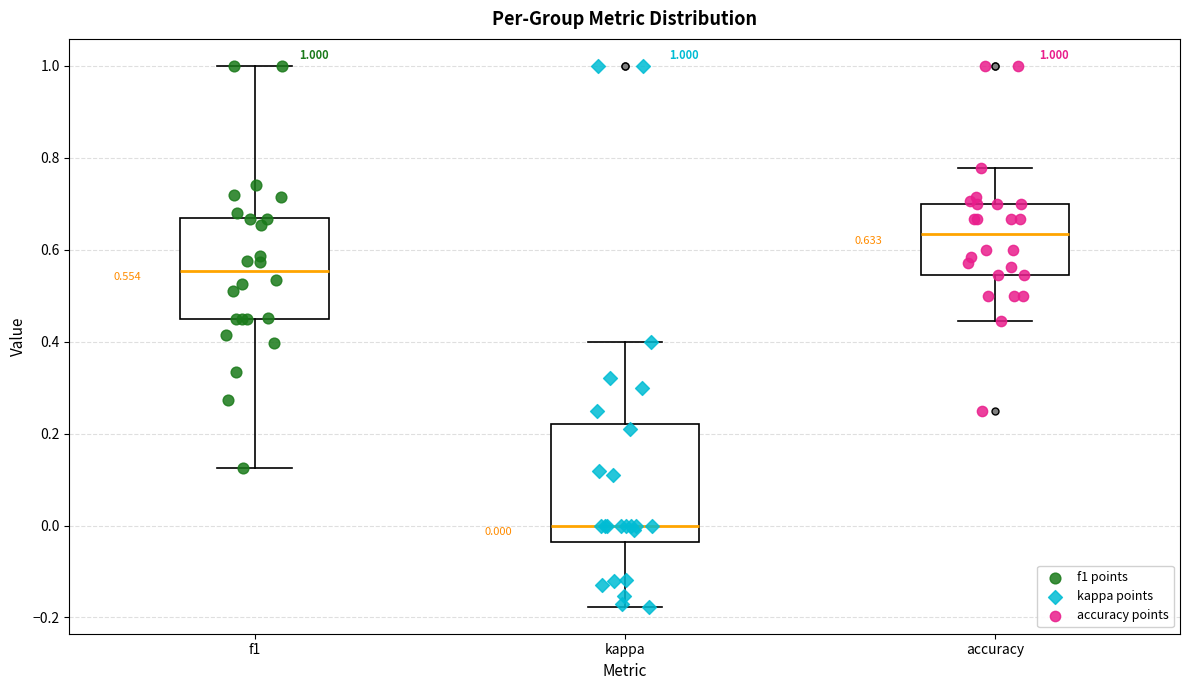

Which box's median line is the lowest?

kappa